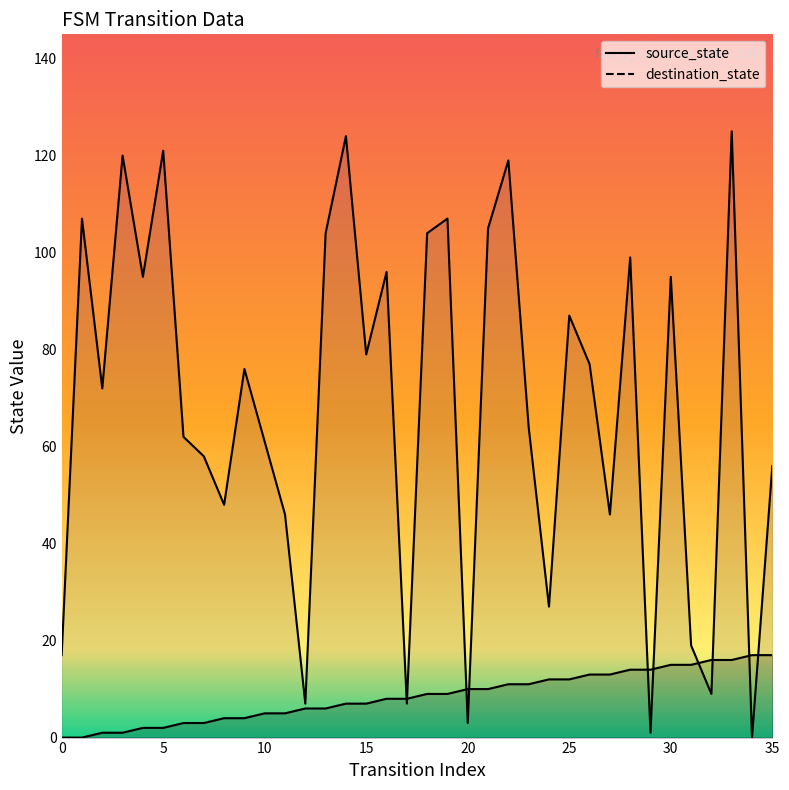

Rank the series by their maximum value, from highest to lowest.

destination_state, source_state